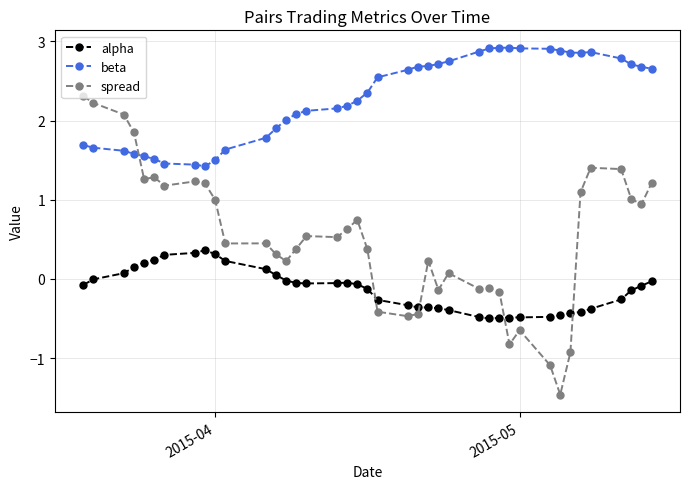

True or false: spread has more than 0 interior local peaks.

True